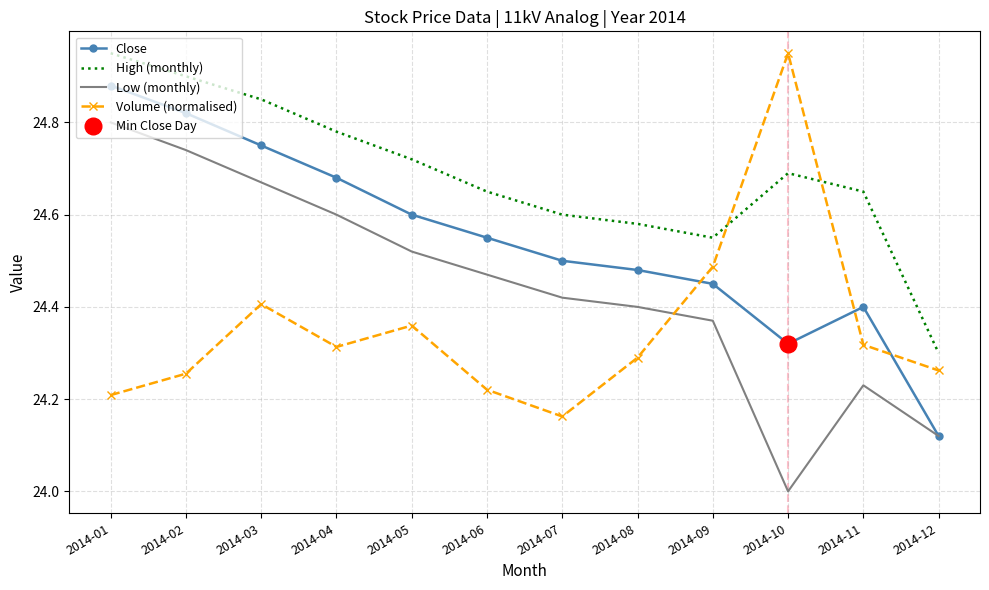

Which series has the largest range (max minus min)?

Low (monthly)